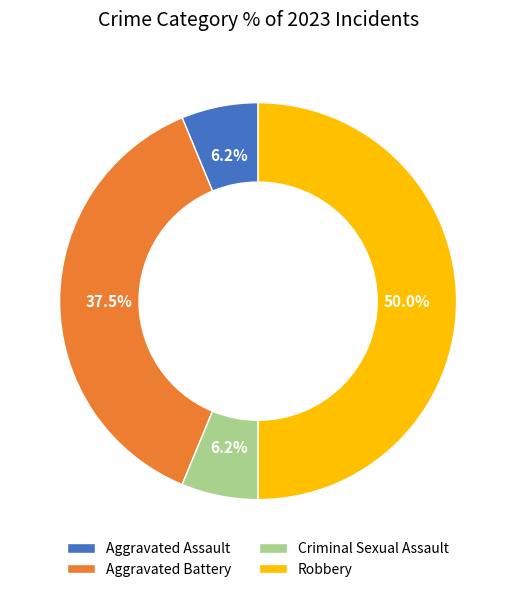

To the nearest percent, what is the average slice percentage?

25%